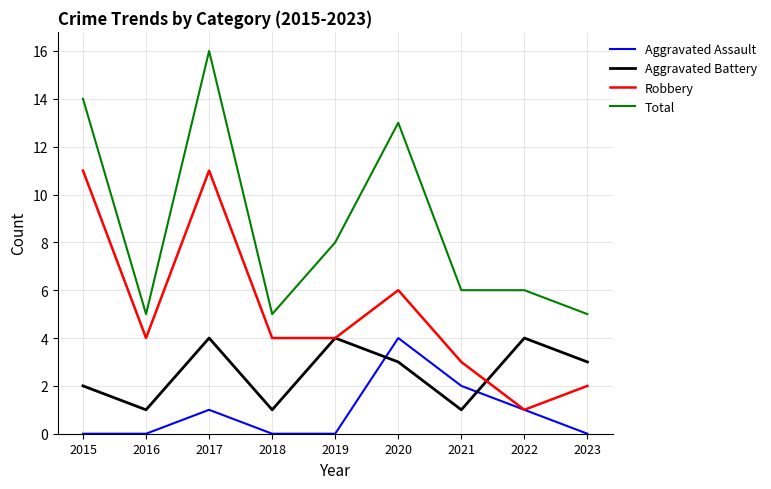

What is the highest value of the Aggravated Battery series?

4